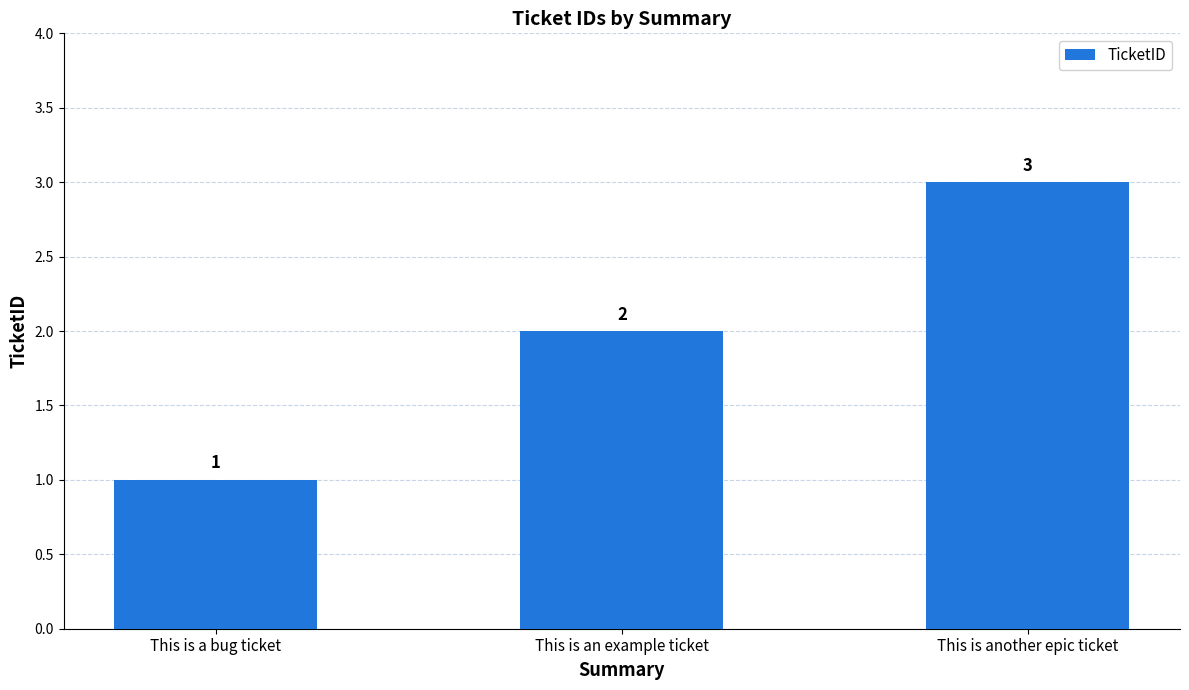

Is it true that the value at This is an example ticket is 0?

False